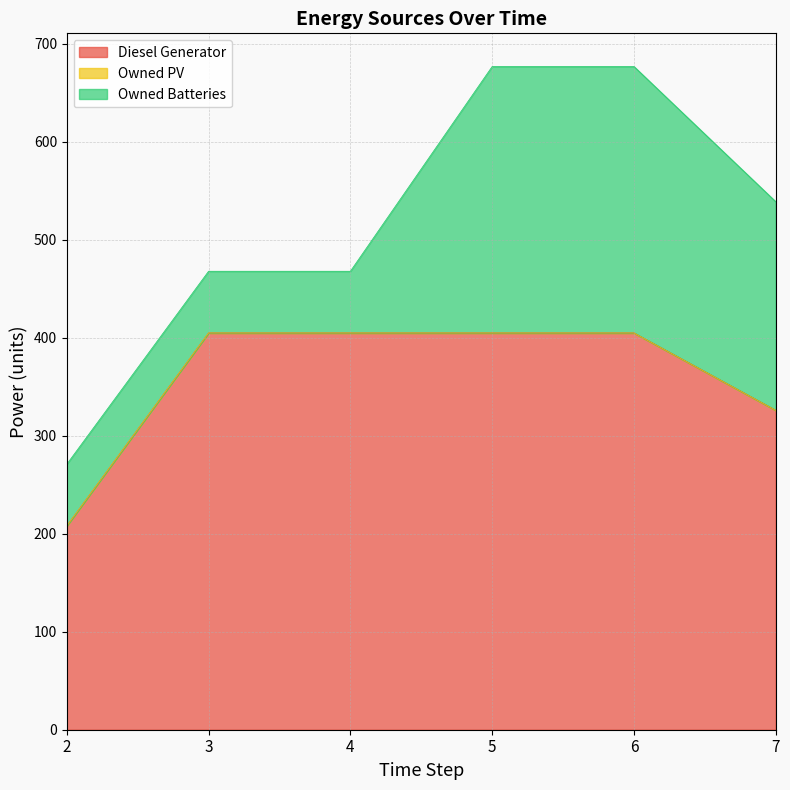

Reading left to right, list all the values displayed in this chart.

Diesel Generator: 2=208.0	3=405.0	4=405.0	5=405.0	6=405.0	7=326.0
Owned PV: 2=0.0	3=0.0	4=0.0	5=0.0	6=0.0	7=0.0
Owned Batteries: 2=63.0	3=63.0	4=63.0	5=272.0	6=272.0	7=213.0